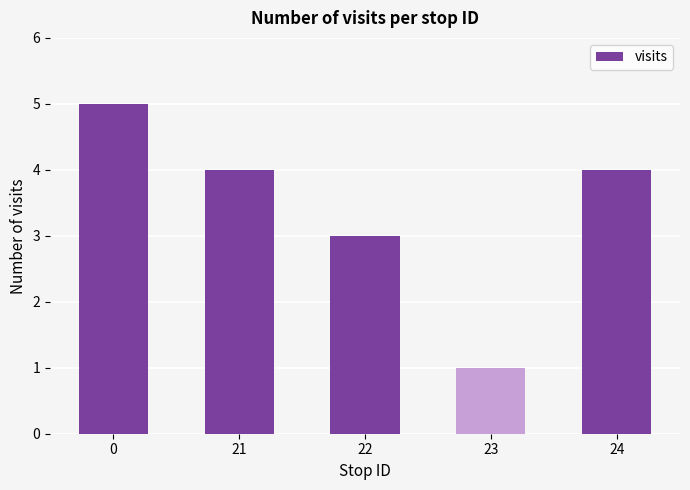

Is it true that the value at 0 is 8?

False